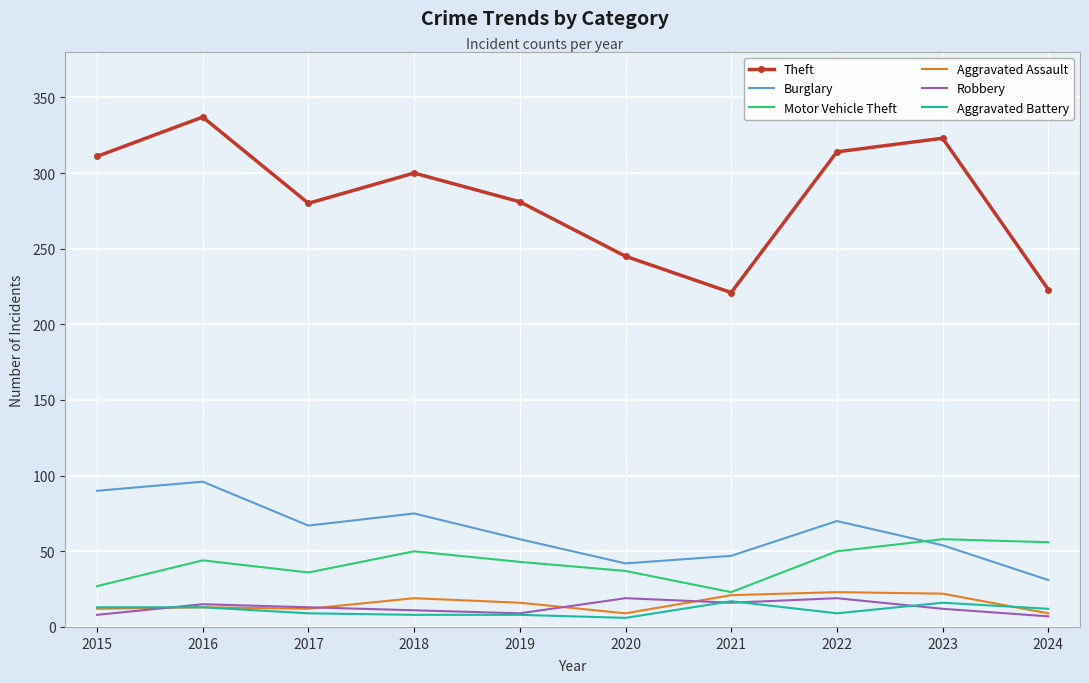

Which series has the largest total across all categories?

Theft